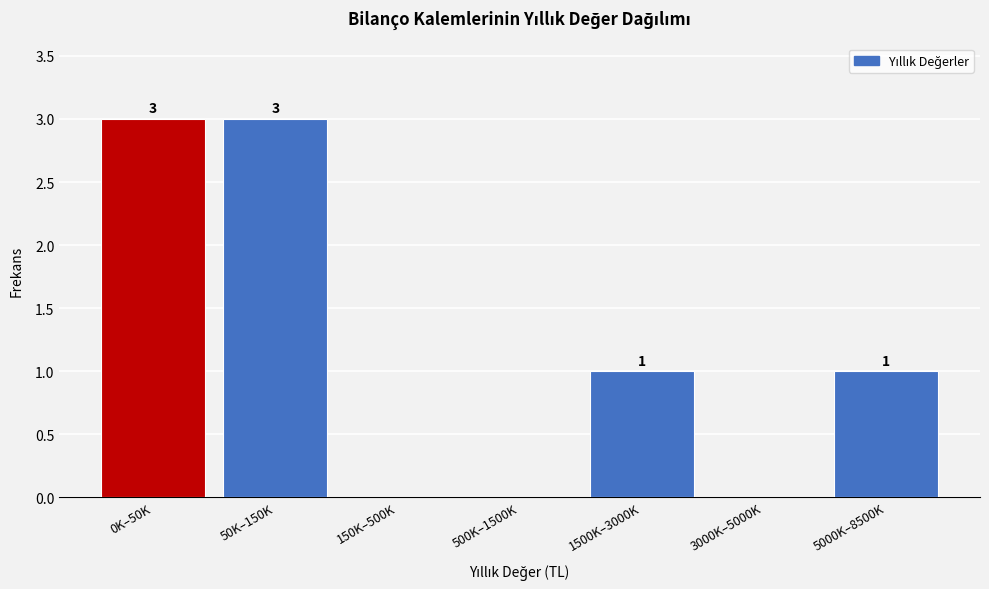

Reading left to right, list all the values displayed in this chart.

0K–50K=3	50K–150K=3	150K–500K=0	500K–1500K=0	1500K–3000K=1	3000K–5000K=0	5000K–8500K=1